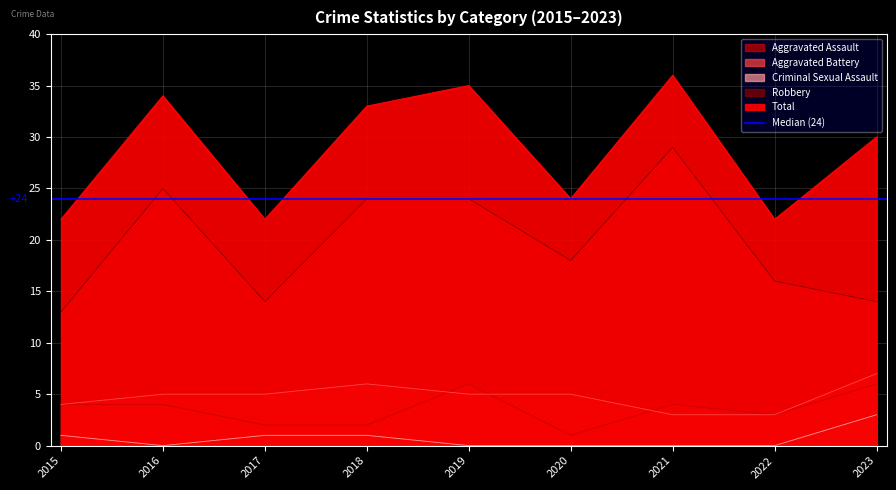

At which label is Criminal Sexual Assault closest to 1?

2015